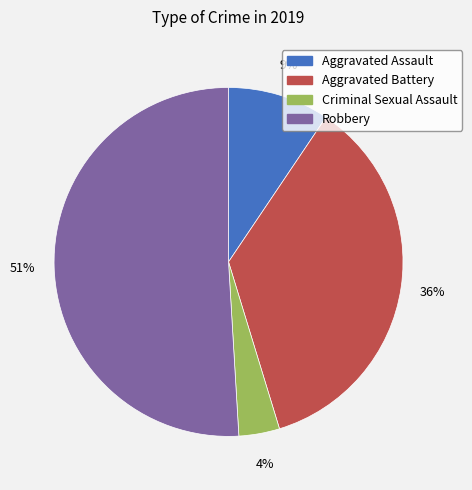

Rank the categories by value from highest to lowest.

Robbery, Aggravated Battery, Aggravated Assault, Criminal Sexual Assault